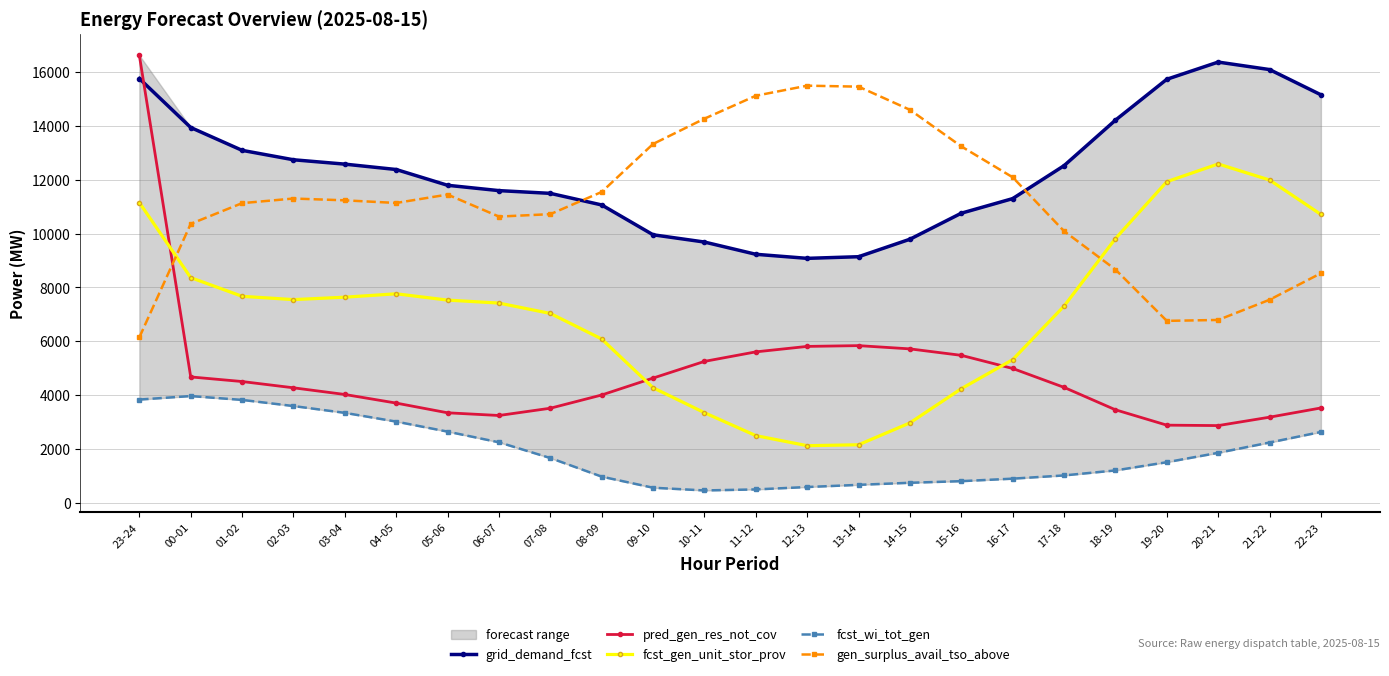

Which series has the largest total across all categories?

grid_demand_fcst